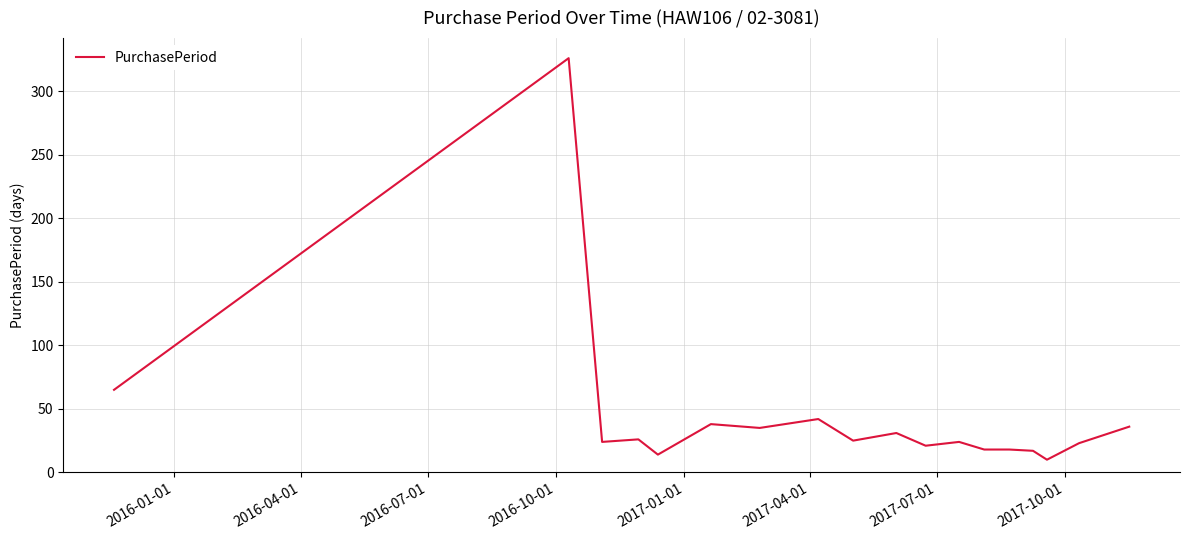

What is the maximum value shown in the chart?

326